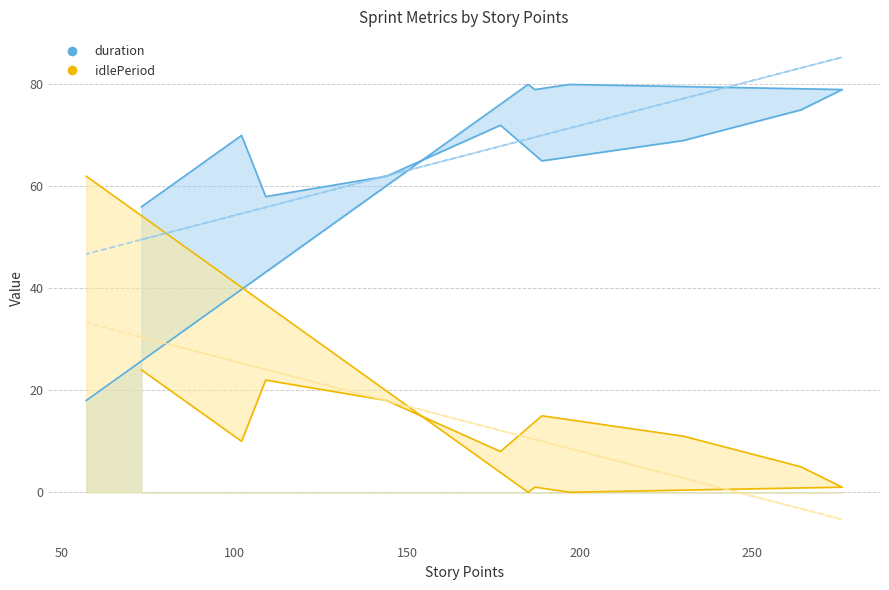

Which series has the largest total across all categories?

duration